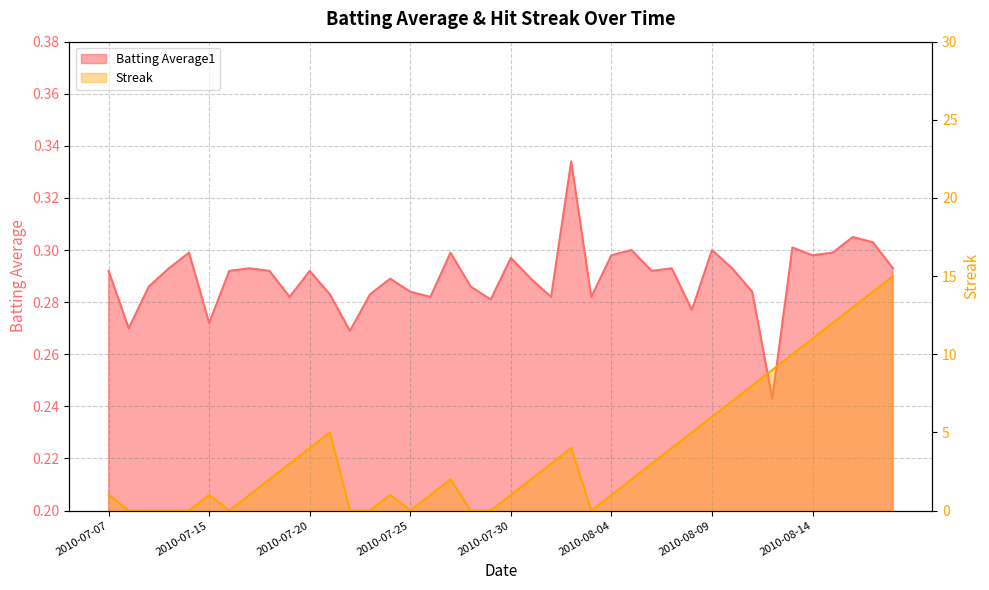

How many positive values does the Streak series have?

29